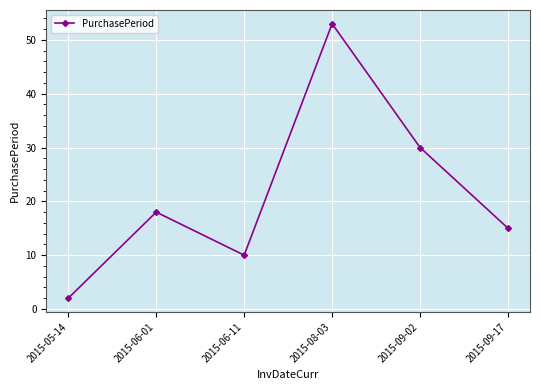

How many interior local peaks (higher than both neighbors) does the data have?

2